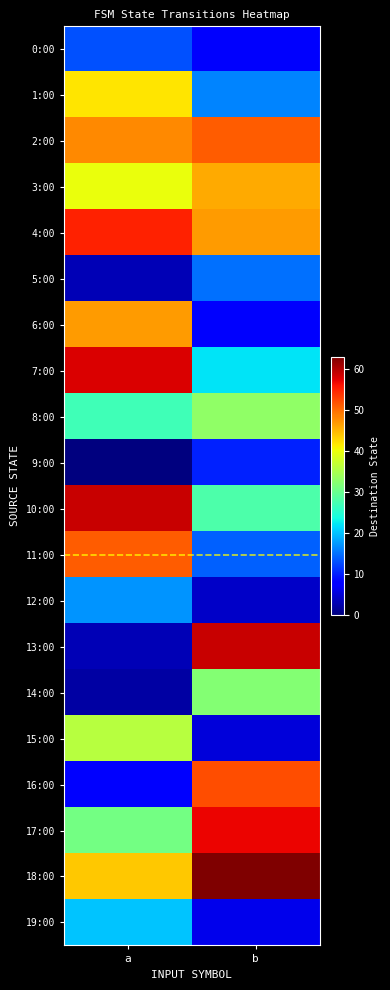

How many series are shown in this chart?

20